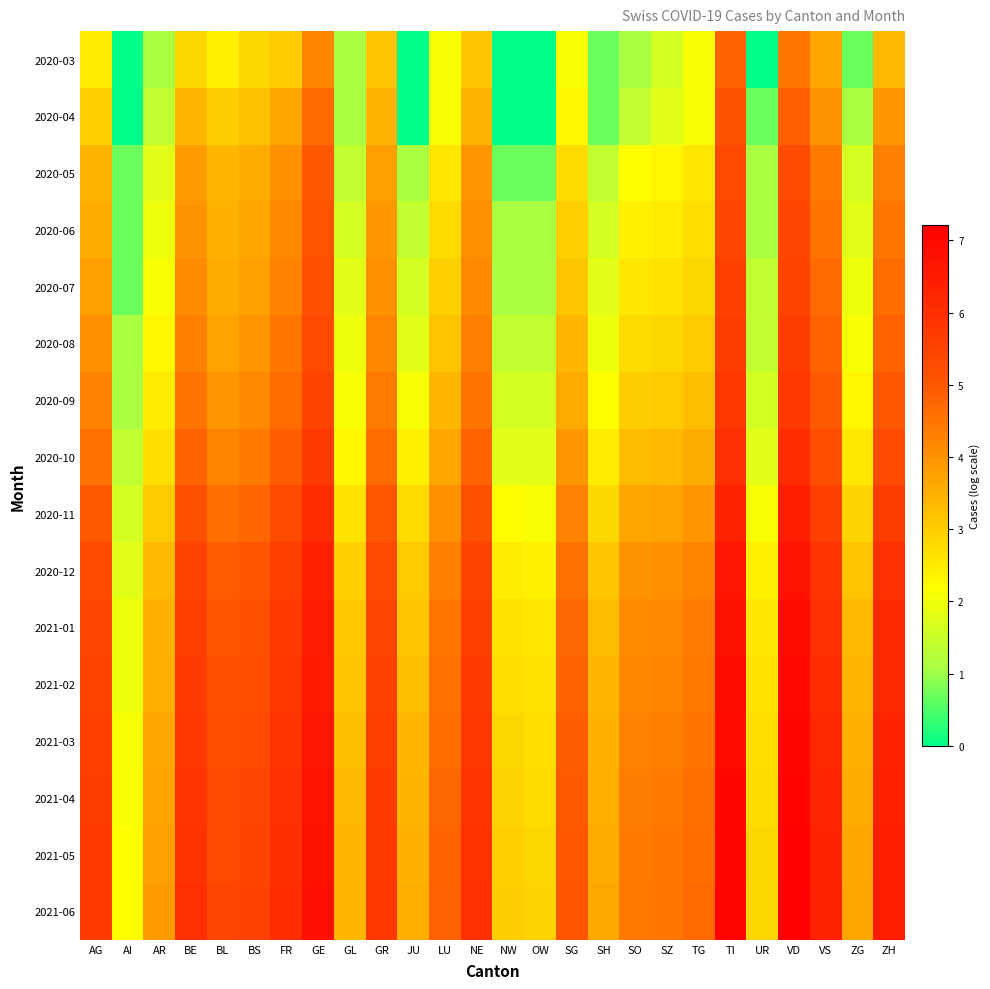

Which series has the largest total across all categories?

2021-06